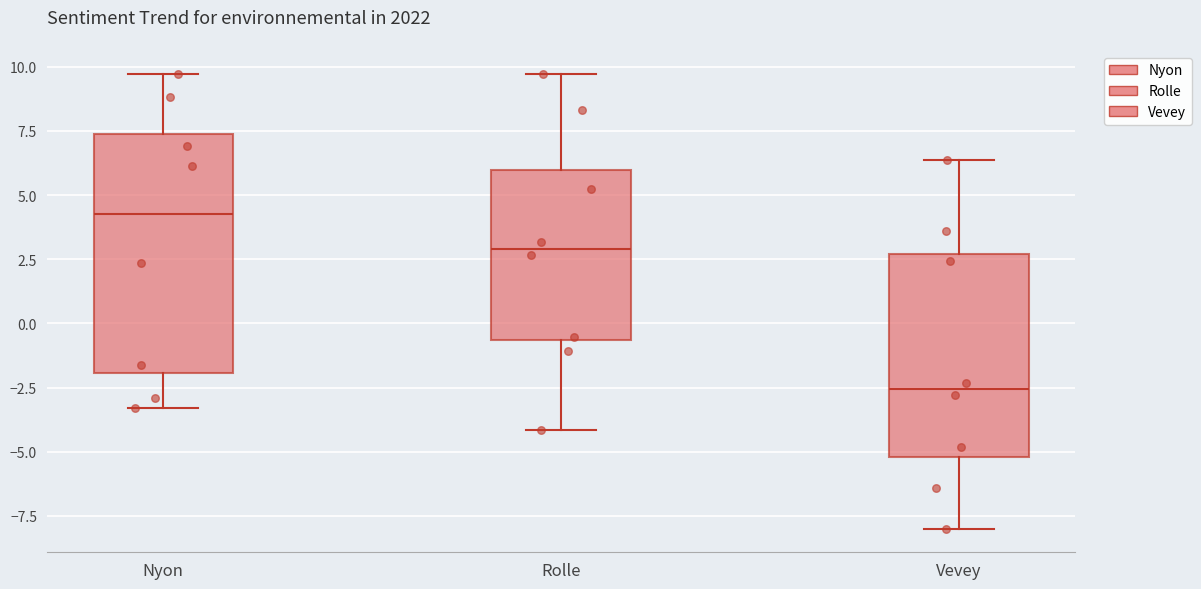

Reading left to right, read every box against the y-axis: the position of its median line, the range the box covers, and the ends of its whiskers. The values are not printed on the chart, so give them approximately, as read against the axis.

Nyon: median 4.0, box -2.0 to 7.5, whiskers -3.5 to 9.5
Rolle: median 3.0, box -0.5 to 6.0, whiskers -4.0 to 9.5
Vevey: median -2.5, box -5.0 to 2.5, whiskers -8.0 to 6.5